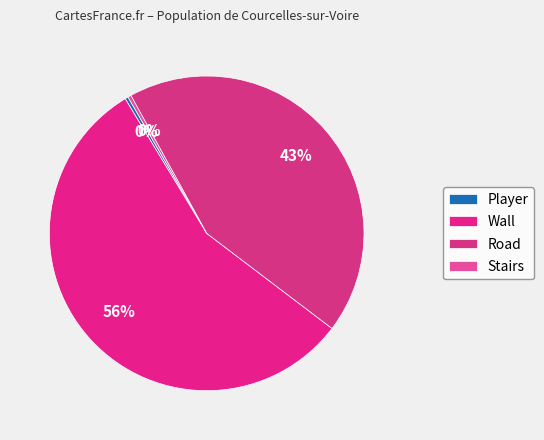

How many slices are in this pie chart?

4